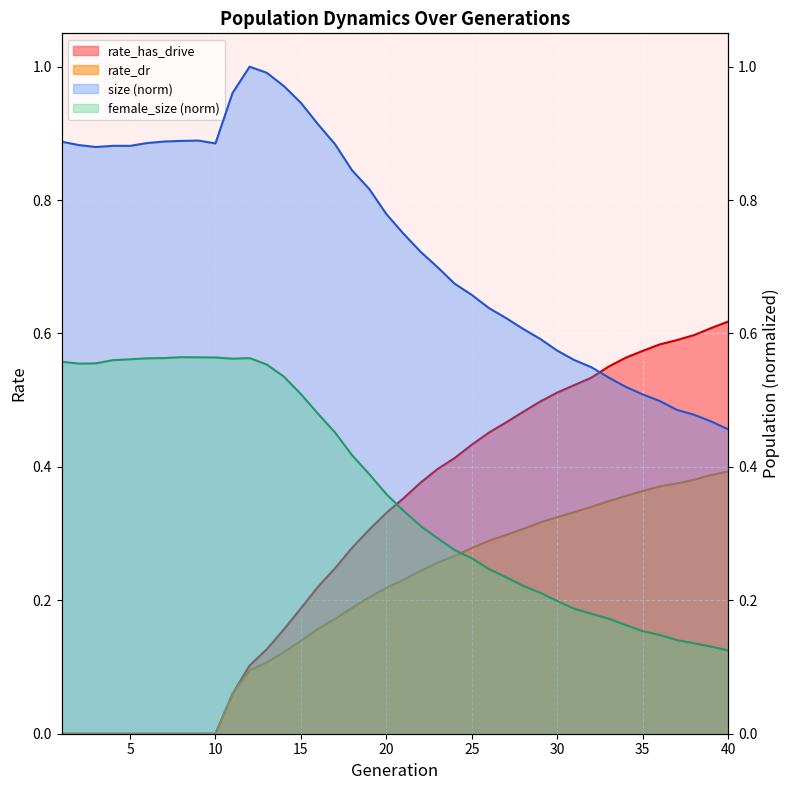

The value of size at 11 is 1.0. True or false?

True